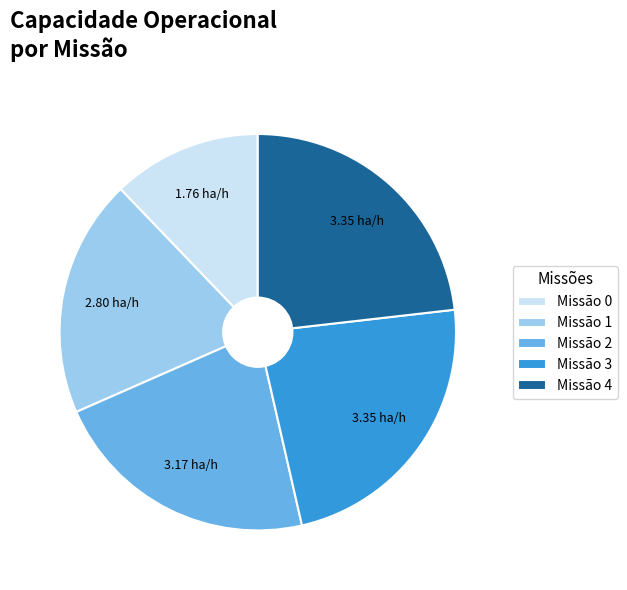

Is Missão 4 the majority of the pie?

No